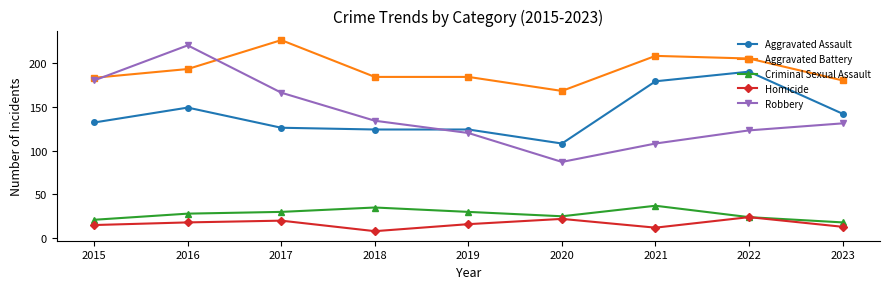

At which label is Robbery closest to 153?

2017